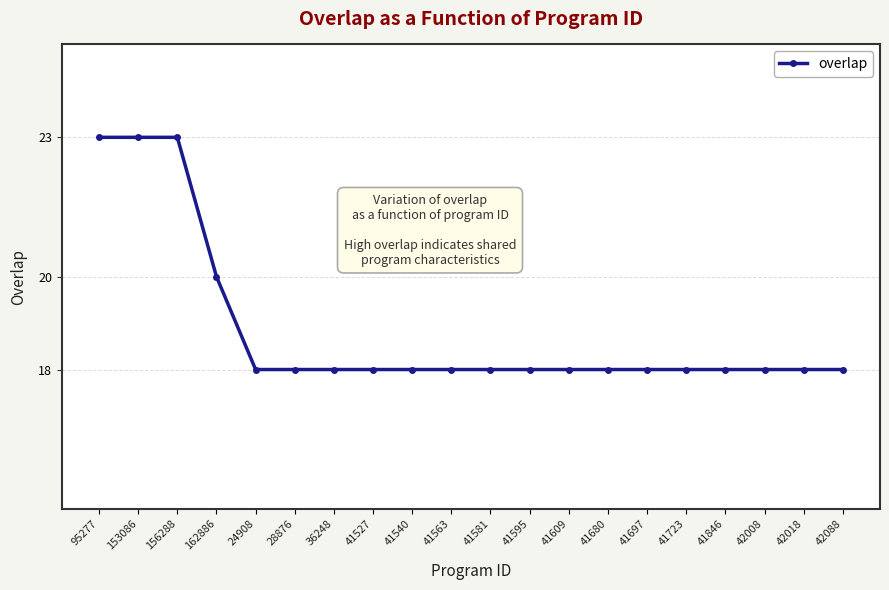

What is the maximum value shown in the chart?

23